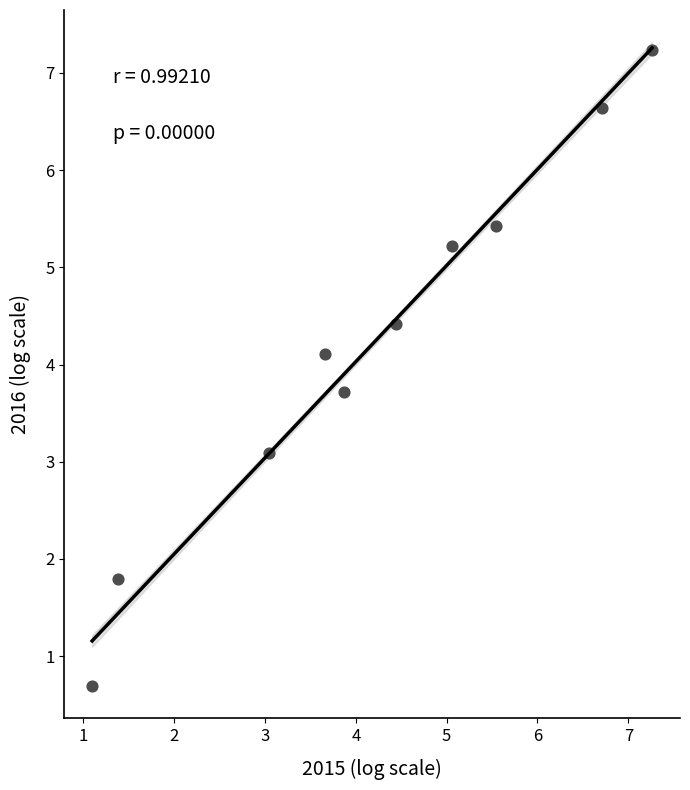

What Y value in the scatter plot is closest to 3?

3.1